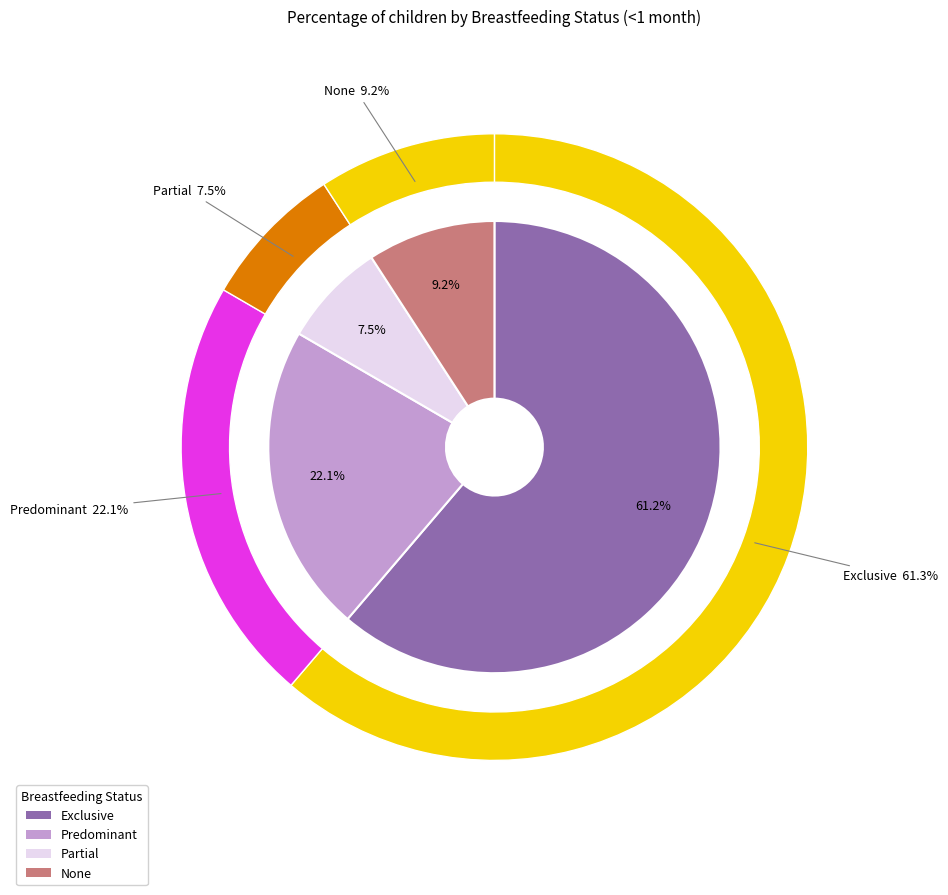

What percentage is the Partial slice, to the nearest percent?

7%